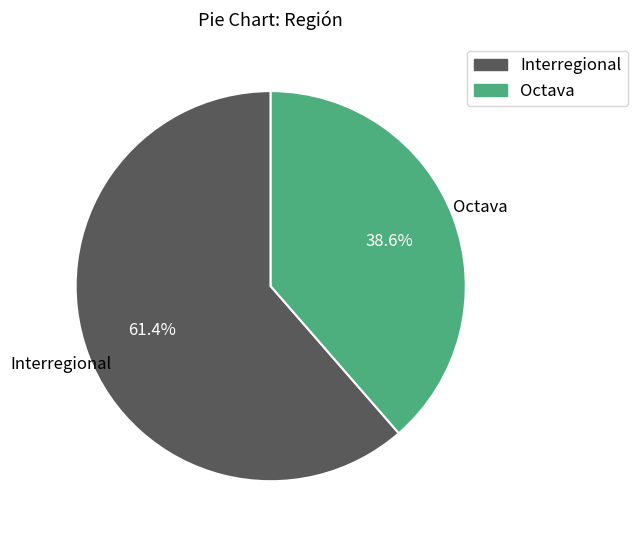

What is the smallest slice in the pie chart?

Octava